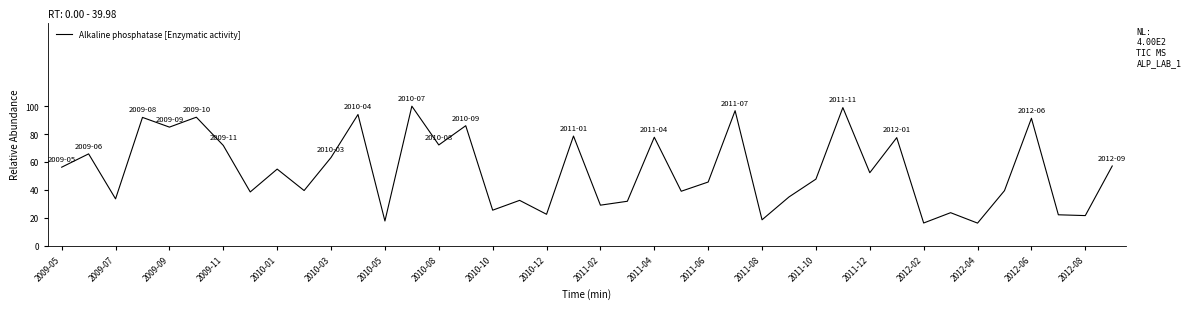

How many interior local valleys (lower than both neighbors) does the data have?

15